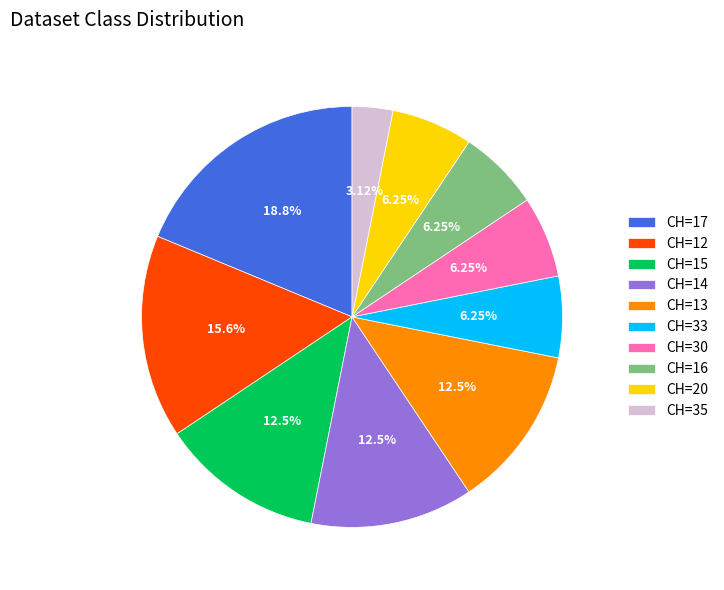

Approximately how many times larger is the value at CH=16 compared to CH=35?

2.0